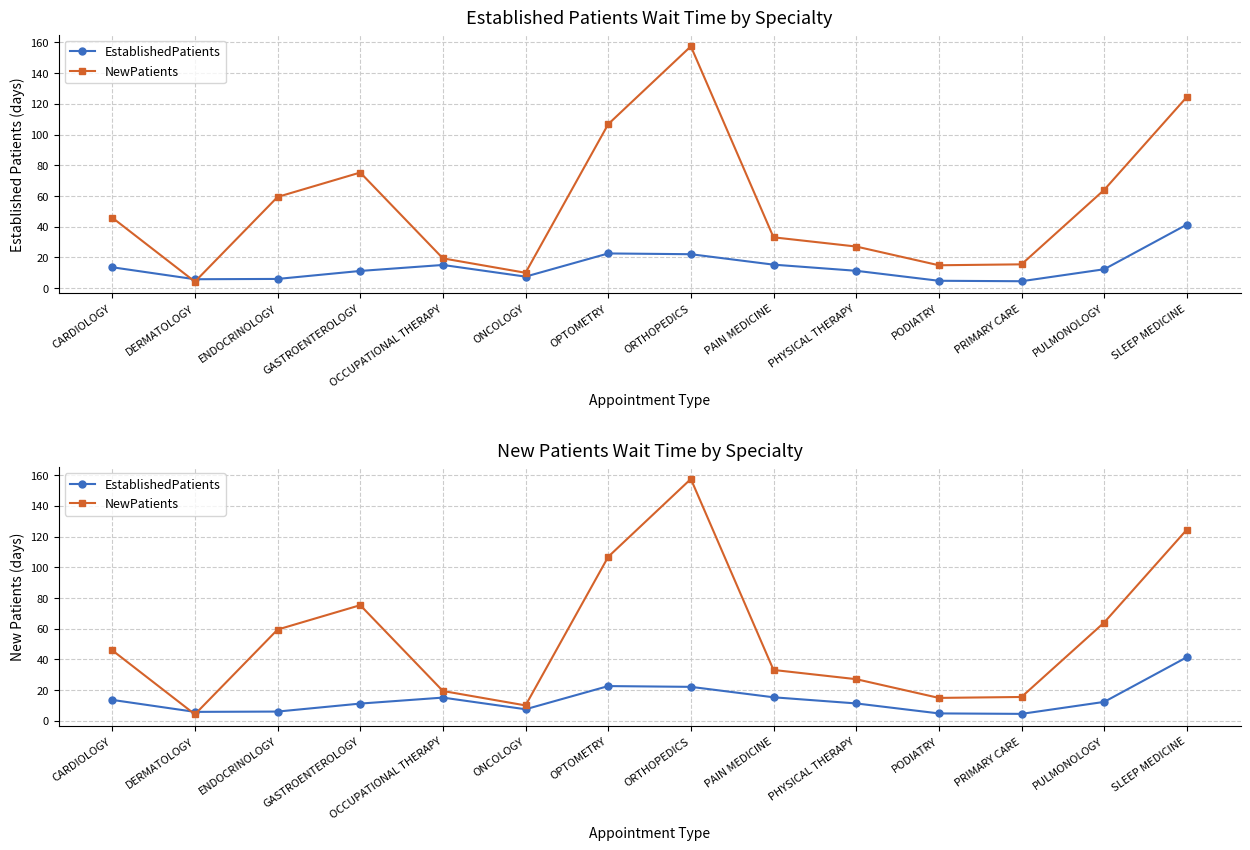

Is the value of EstablishedPatients at ONCOLOGY greater than the value of NewPatients at PHYSICAL THERAPY?

No